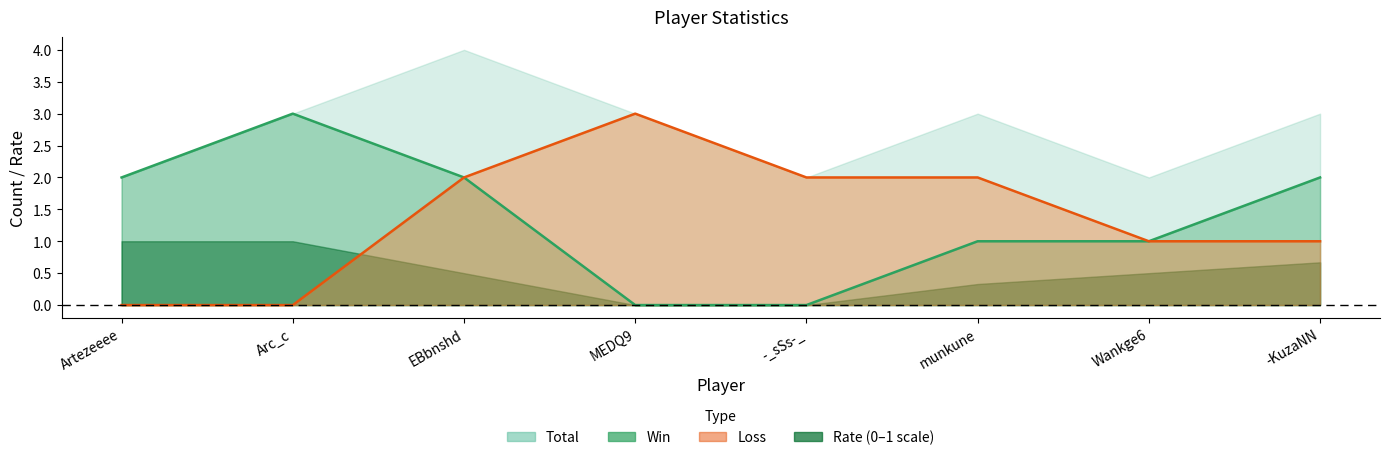

True or false: Win has more than 1 points higher than both neighbors.

False